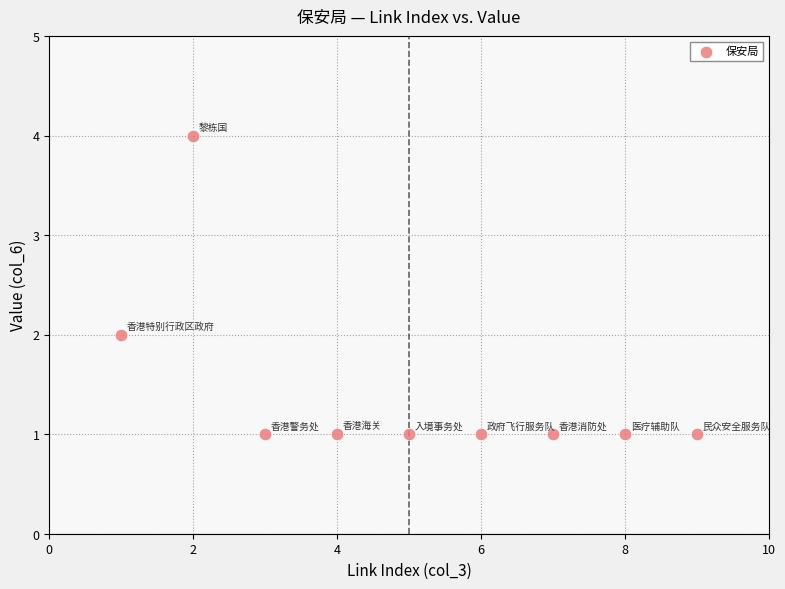

What is the range of Y values (max minus min)?

3